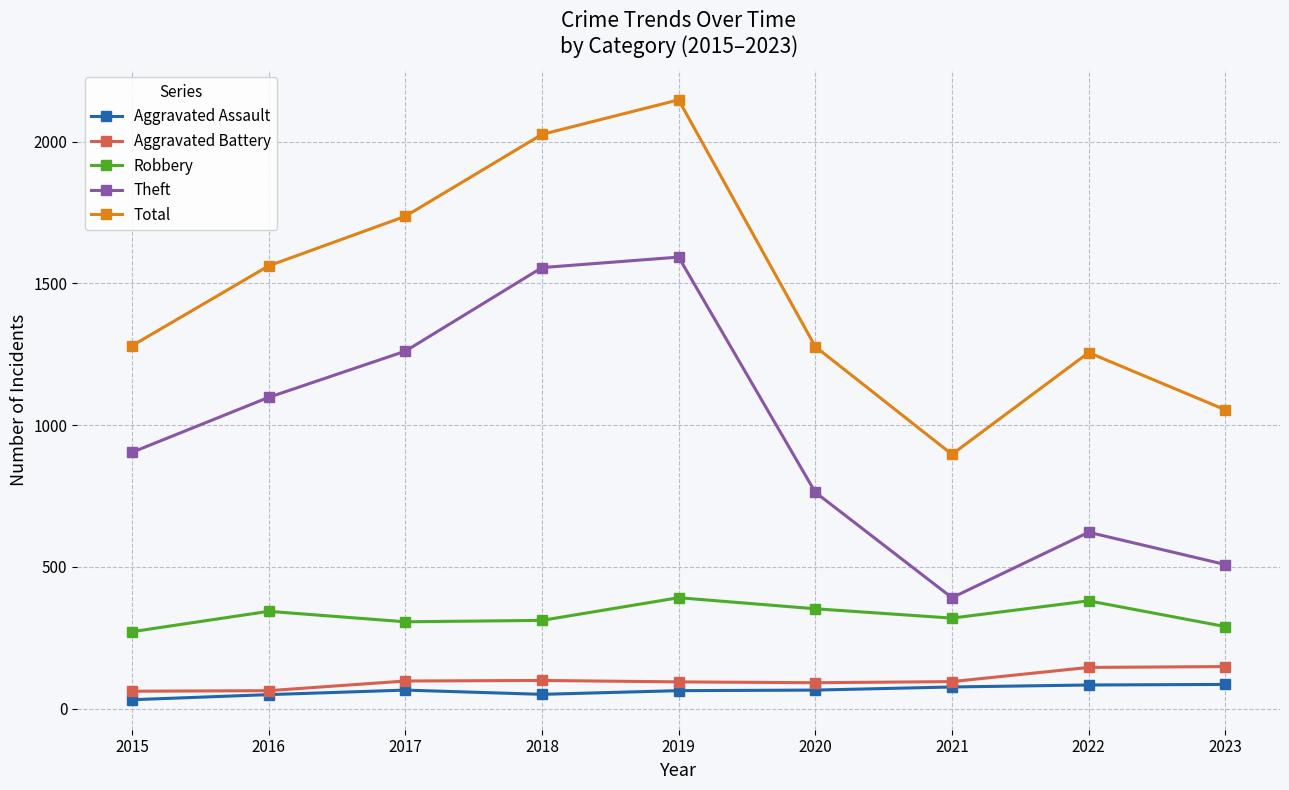

At which label is Aggravated Battery closest to 104?

2018